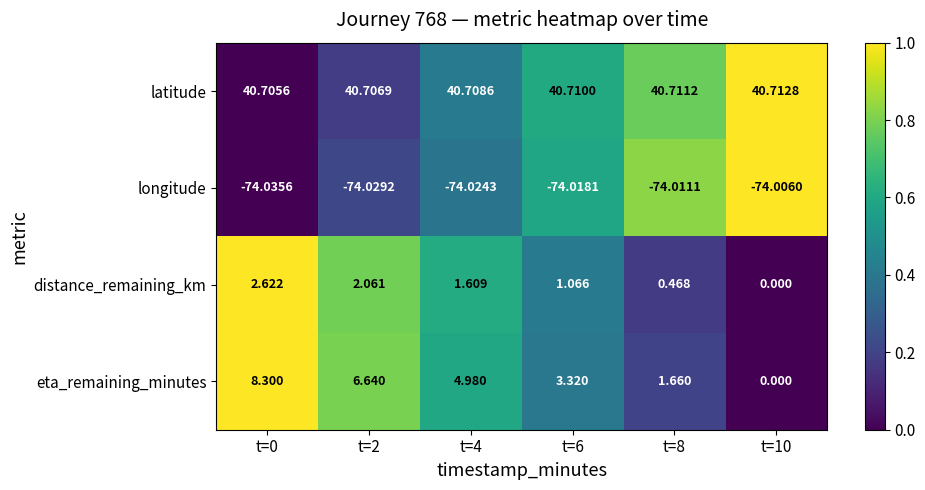

Which series has the widest spread of values?

eta_remaining_minutes